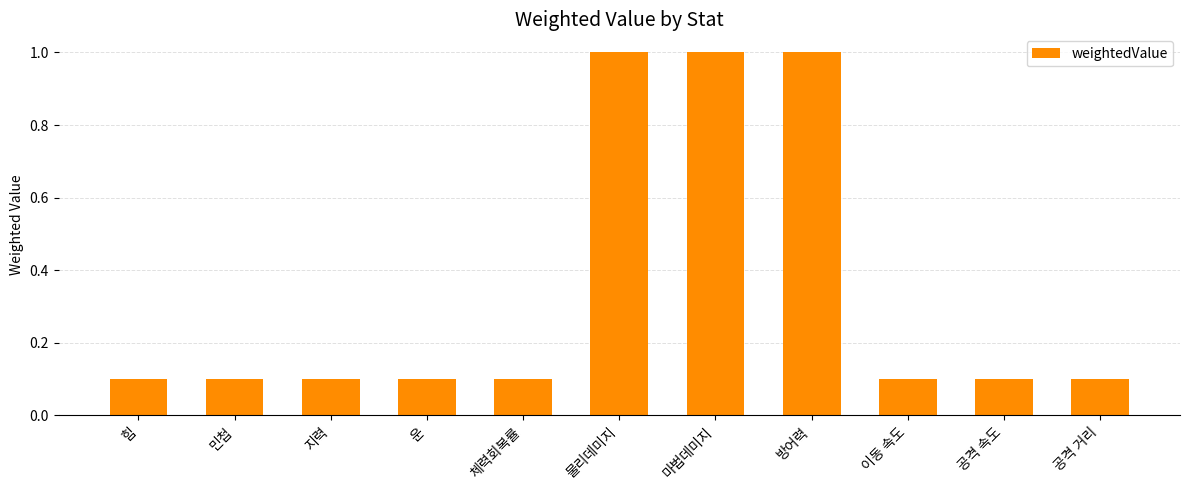

The chart shows a value of 0.1 at 힘. True or false?

True